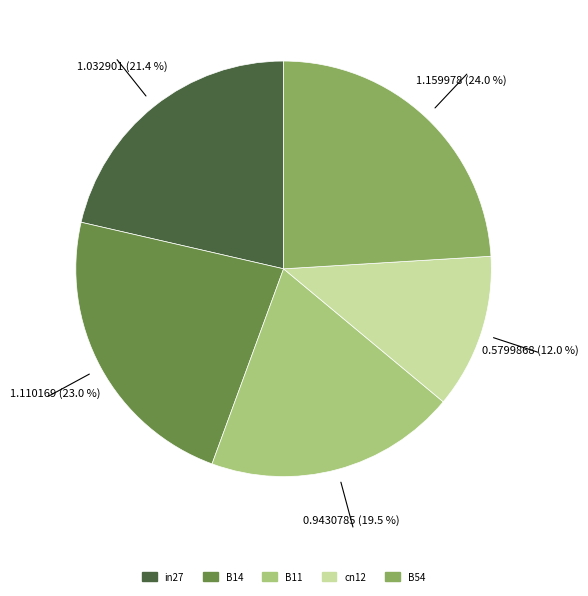

Is the sum of B11 and in27 greater than half?

No